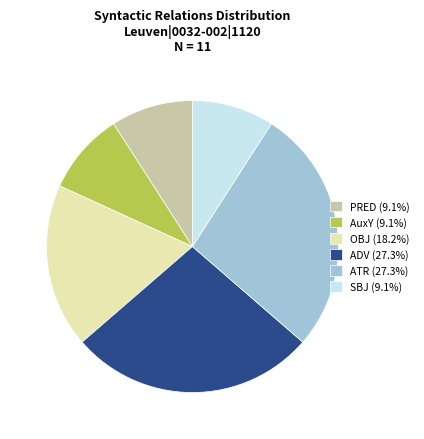

Does PRED (9.1%) account for over 50% of the chart?

No